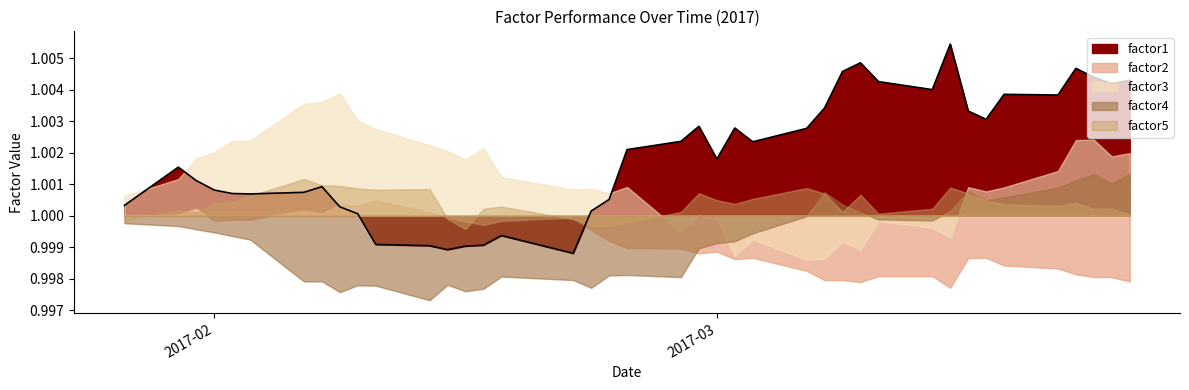

How many data points in factor1 are less than 1?

7